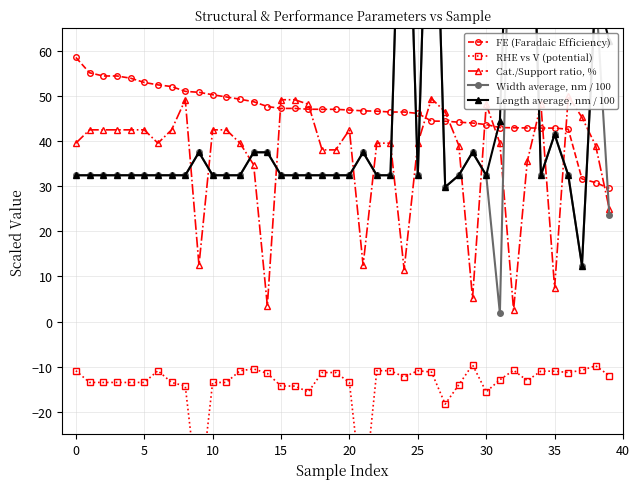

The value of FE (Faradaic Efficiency) at 25 is 46.1. True or false?

True